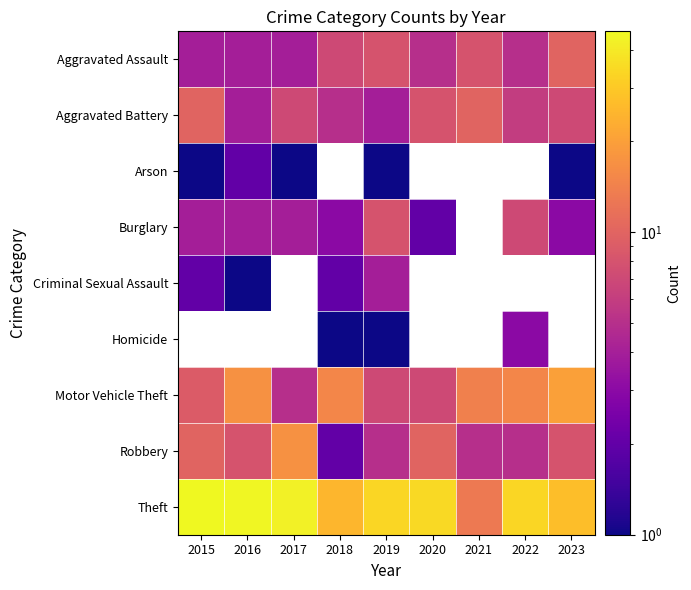

Is it true that Theft equals 45.0 at 2016?

True